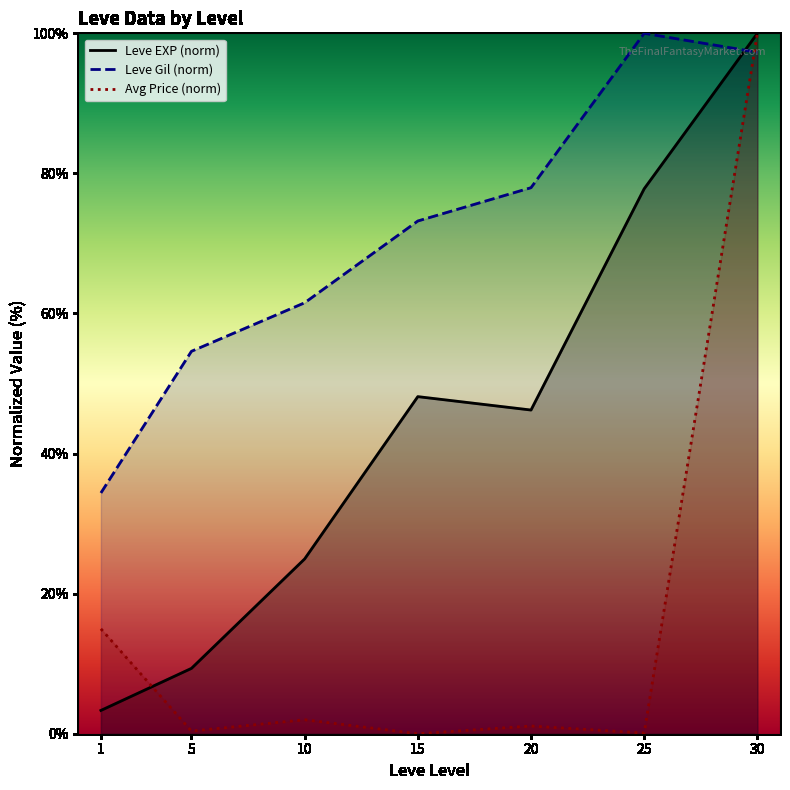

How many lines are shown in the chart?

3